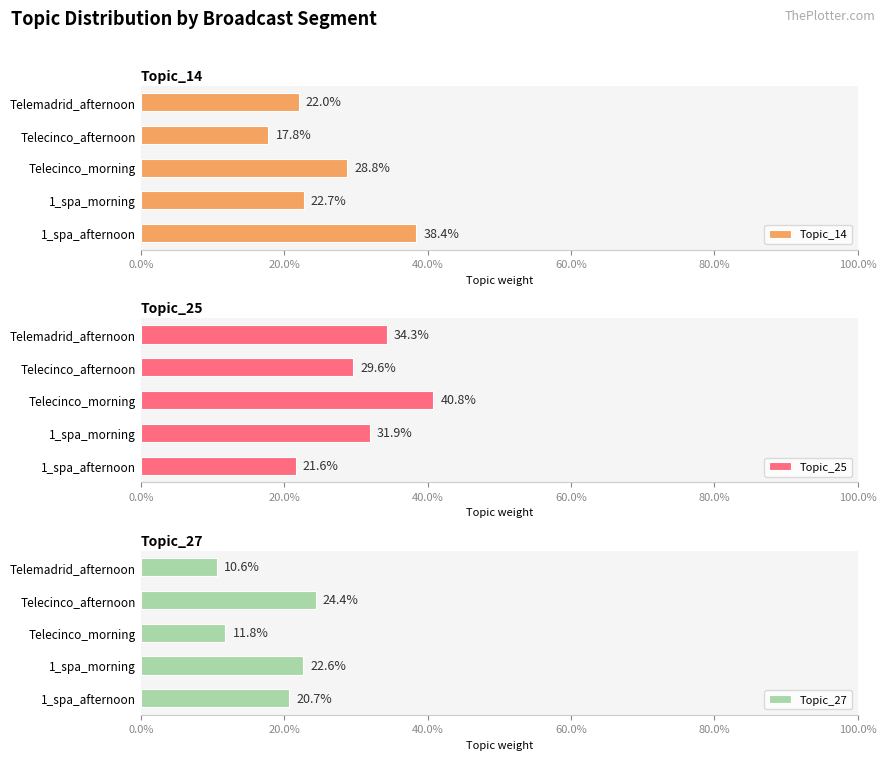

What is the value of the Topic_25 bar at the 3rd from the left?

0.4